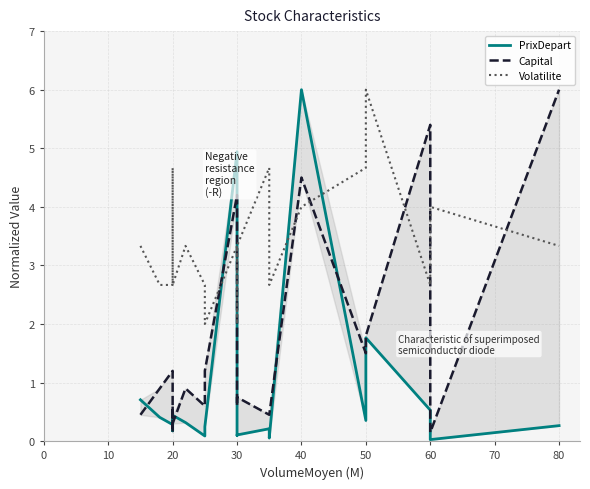

Which series ends up on top after the final intersection of Volatilite and PrixDepart?

Volatilite